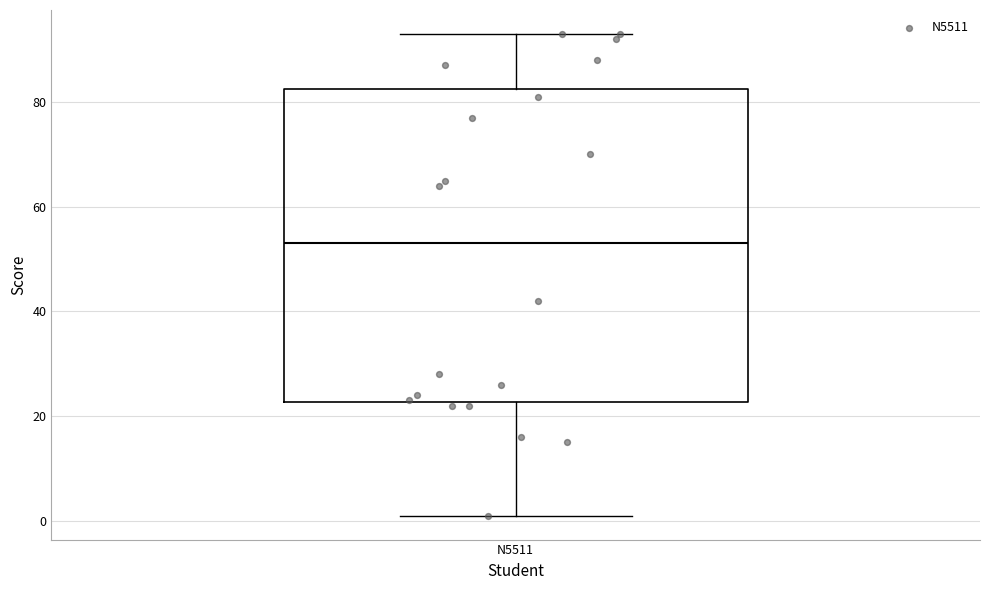

Read this box plot against the y-axis: the position of the median line, the range covered by the box, and the ends of both whiskers. The values are not printed on the chart, so give them approximately, as read against the axis.

median 54, box 22 to 82, whiskers 2 to 94